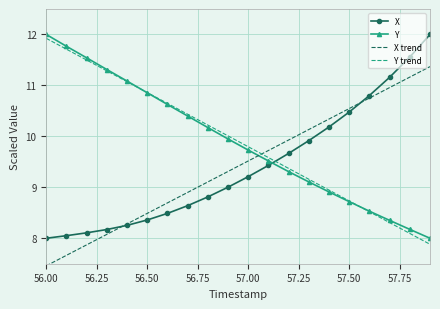

What is the maximum value shown in the chart?

12.0